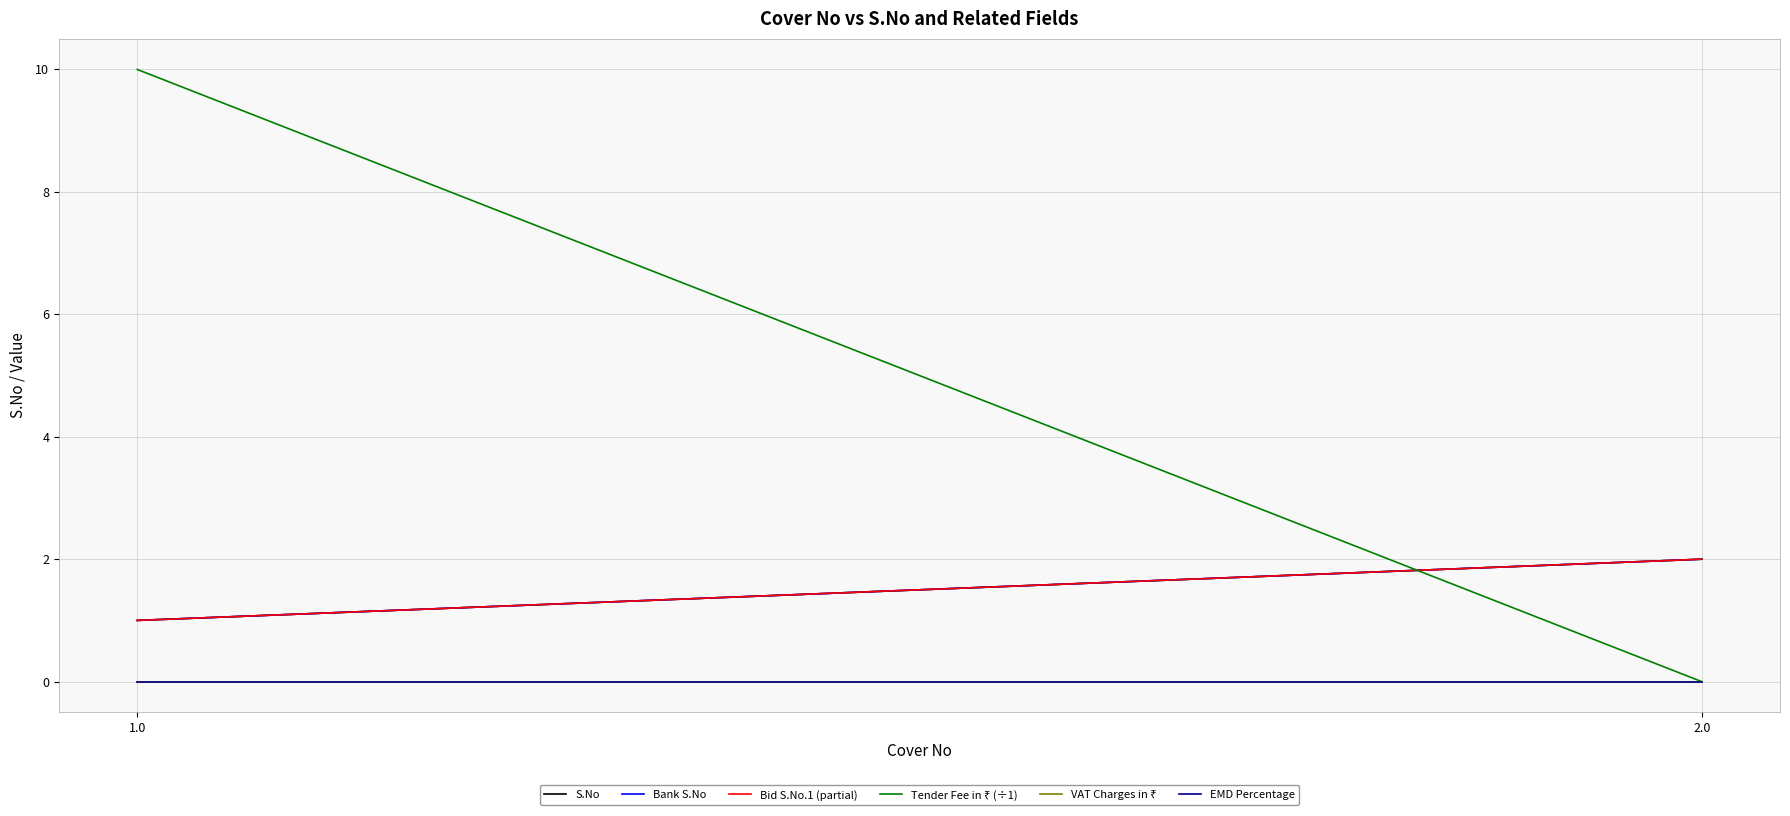

Which series has the largest total across all categories?

Tender Fee in ₹ (÷1)